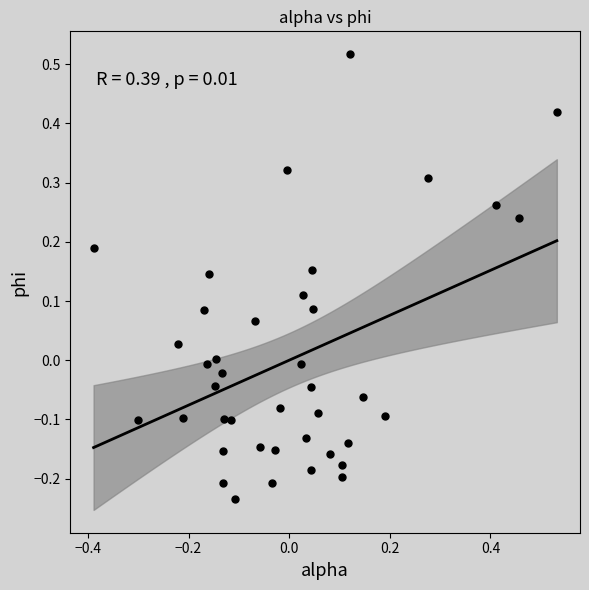

What is the range of Y values (max minus min)?

0.8